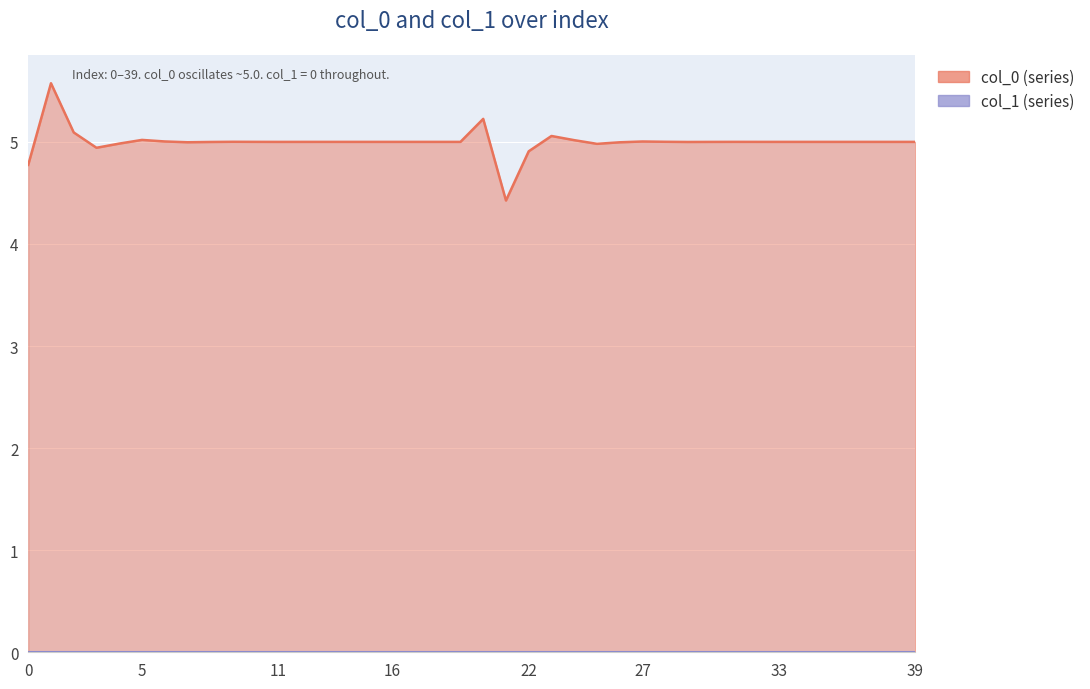

What is the change in value from 20 to 33?

-0.2